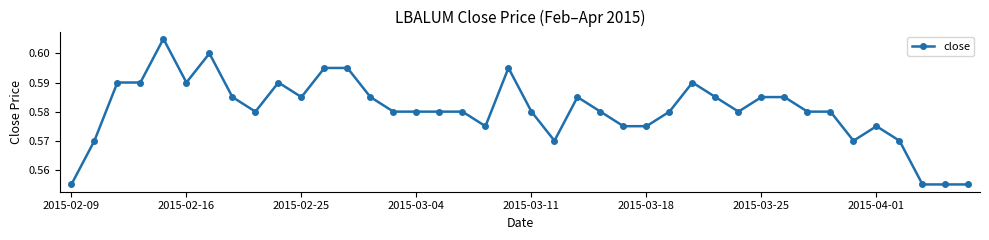

True or false: the data has more than 2 interior local peaks.

True